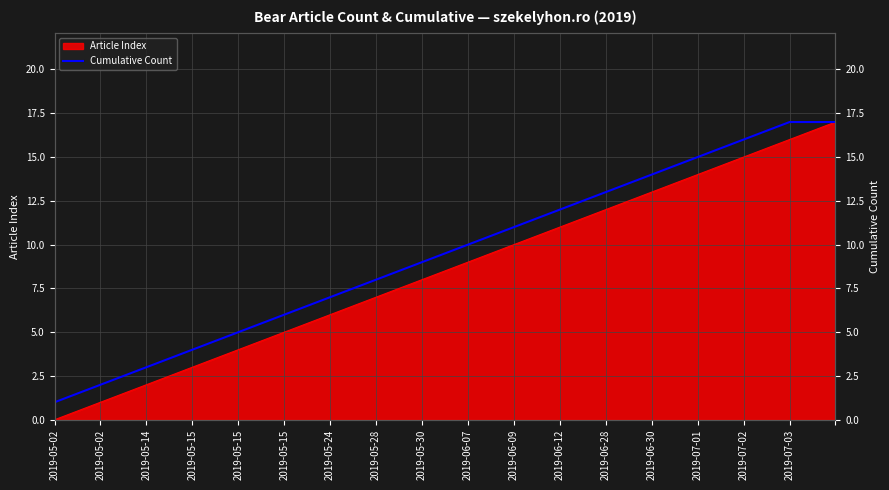

Which category has the lowest value across all series?

2019-05-02